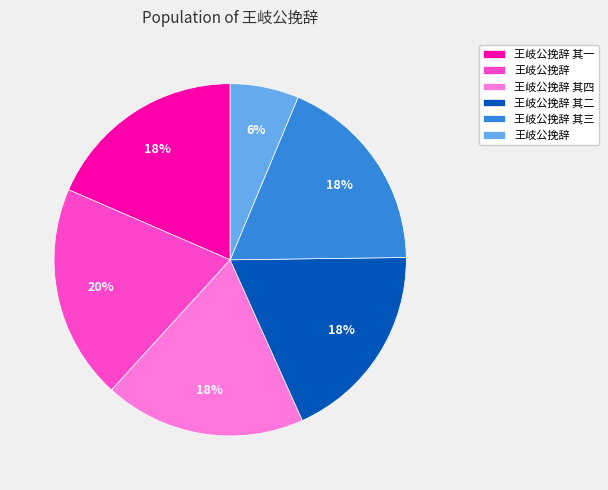

To the nearest percent, what is the average slice percentage?

17%